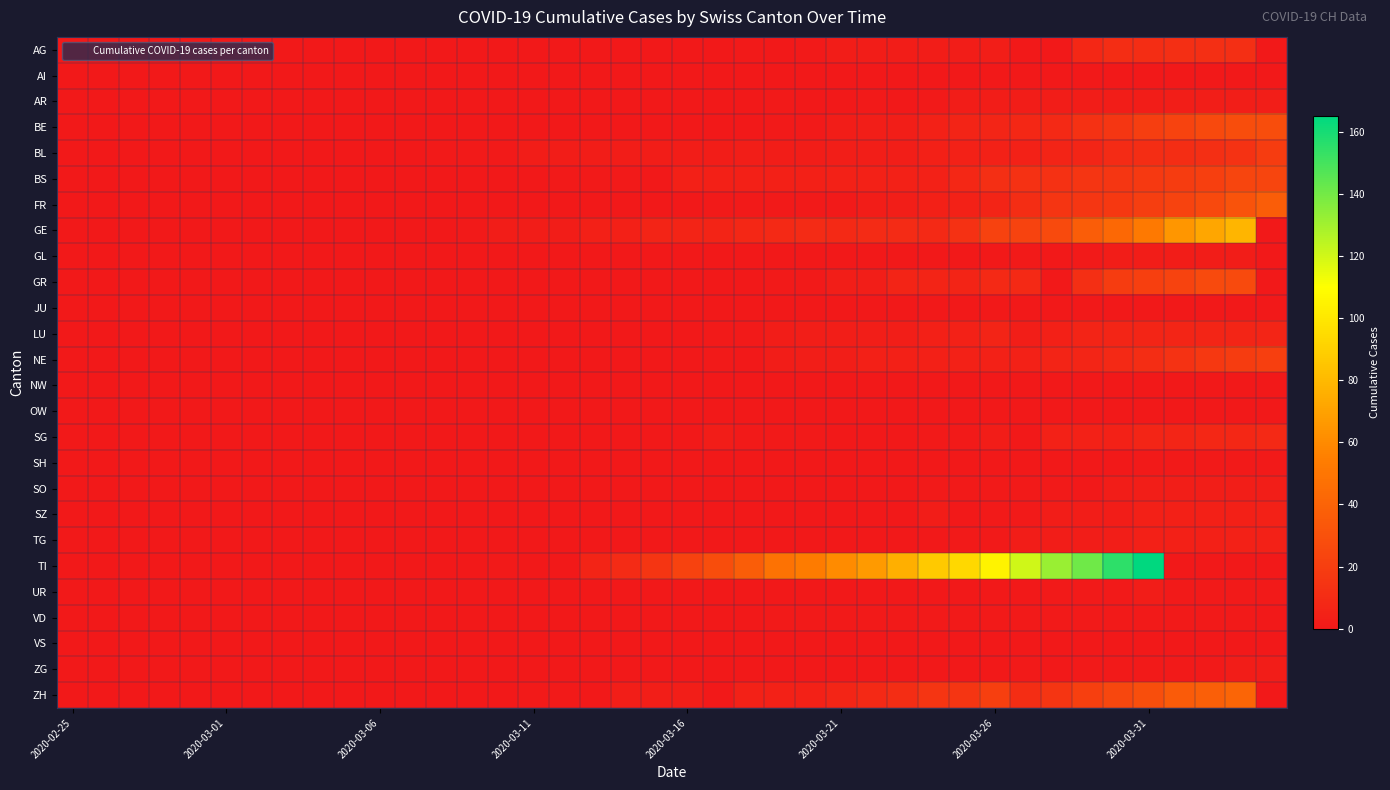

At how many categories does at least one series exceed 49?

15